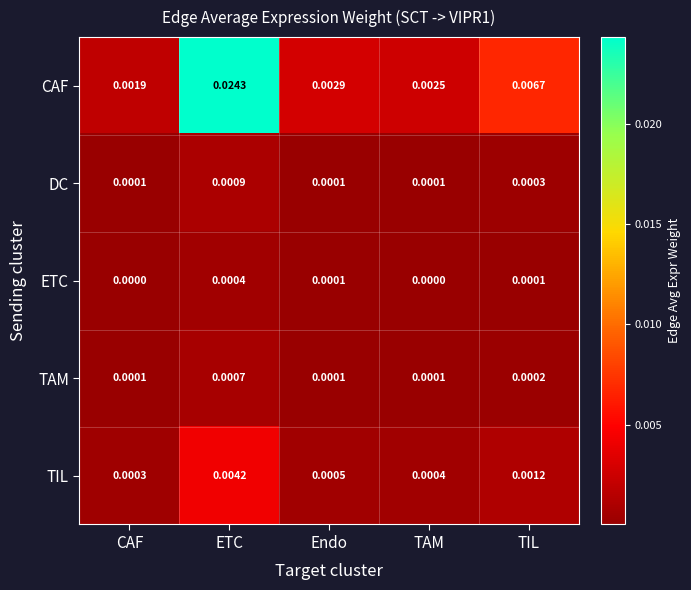

Which series changed the most between CAF and Endo?

CAF